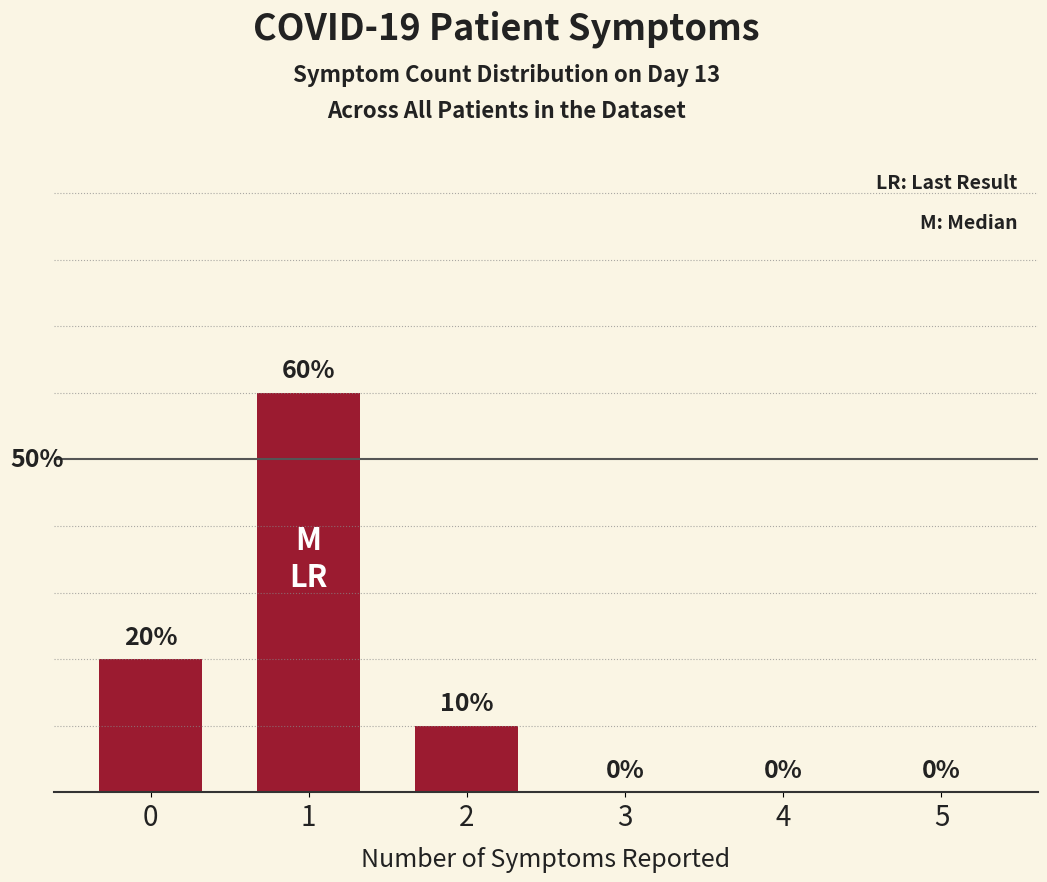

What is the value of the 3rd bar from the left?

10